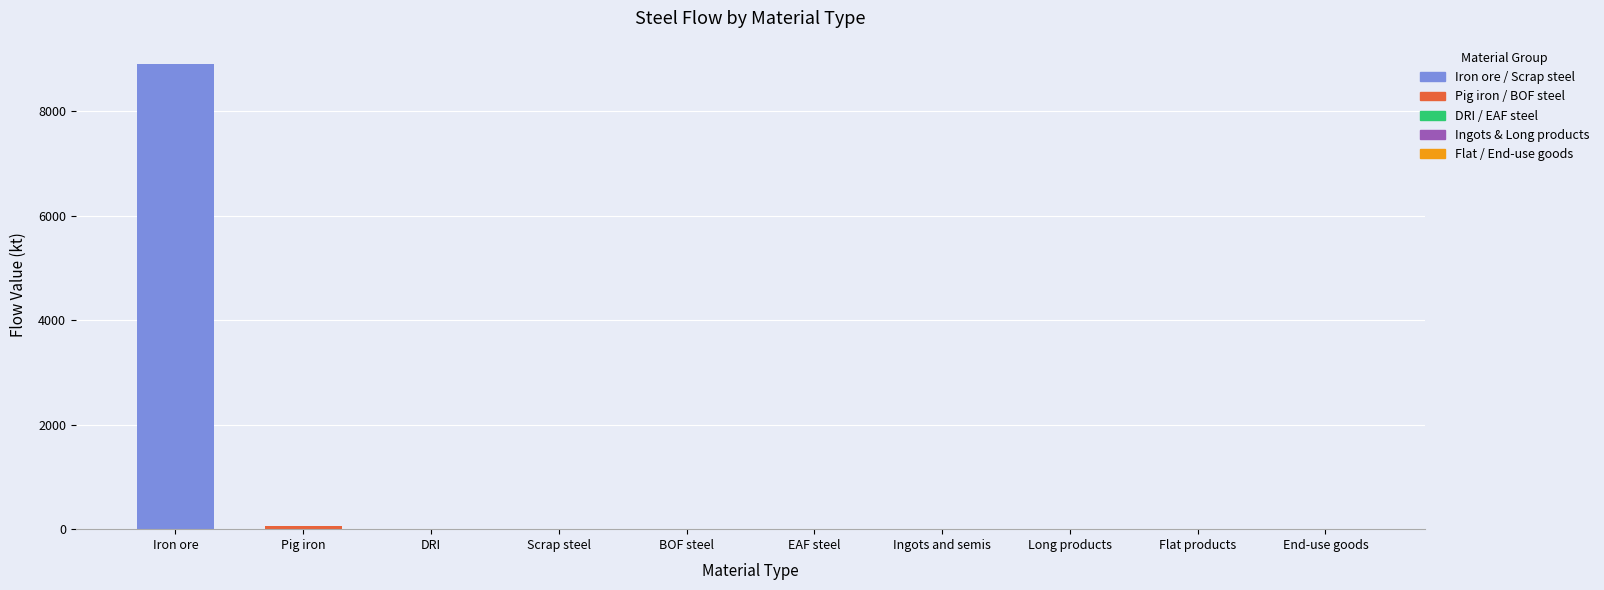

Rank the categories by value from lowest to highest.

DRI, Scrap steel, BOF steel, EAF steel, Ingots and semis, Long products, Flat products, End-use goods, Pig iron, Iron ore